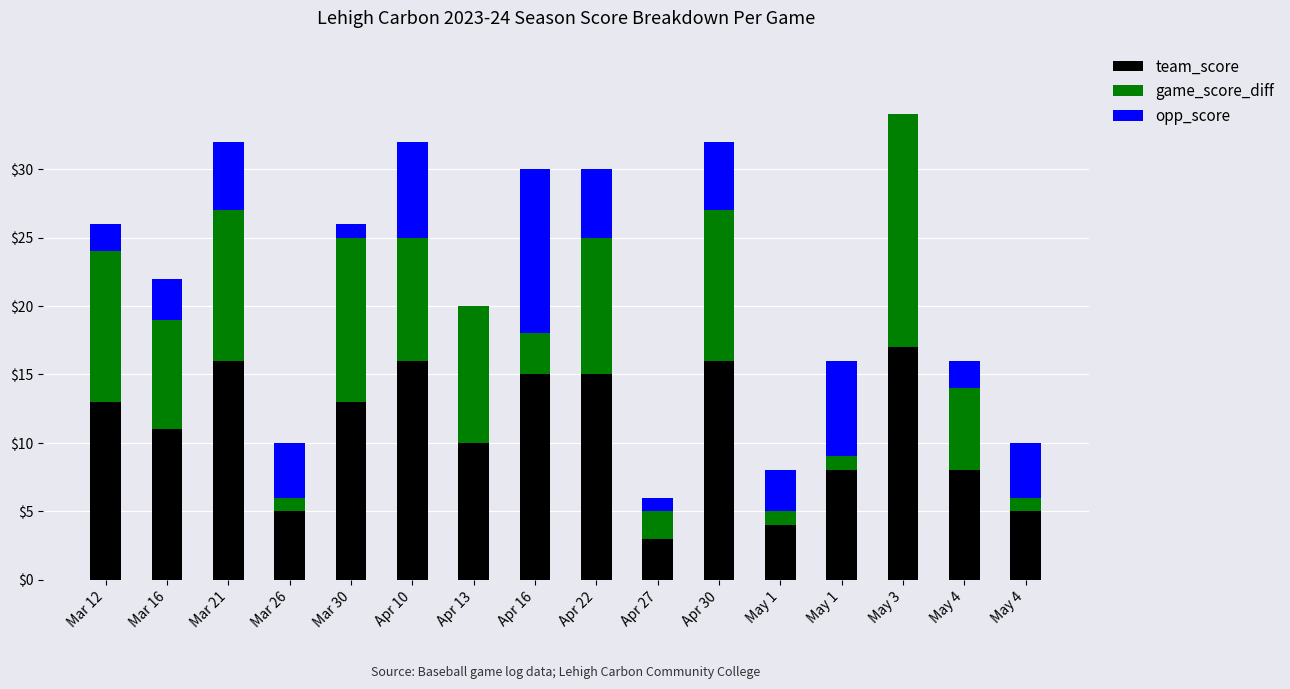

Rank the series at May 3 from lowest to highest value.

opp_score, team_score, game_score_diff